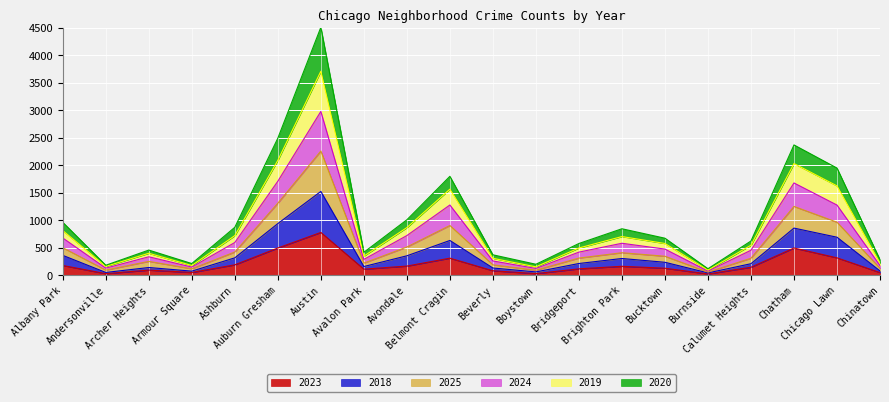

At which category does 2020 reach its first local peak?

Archer Heights